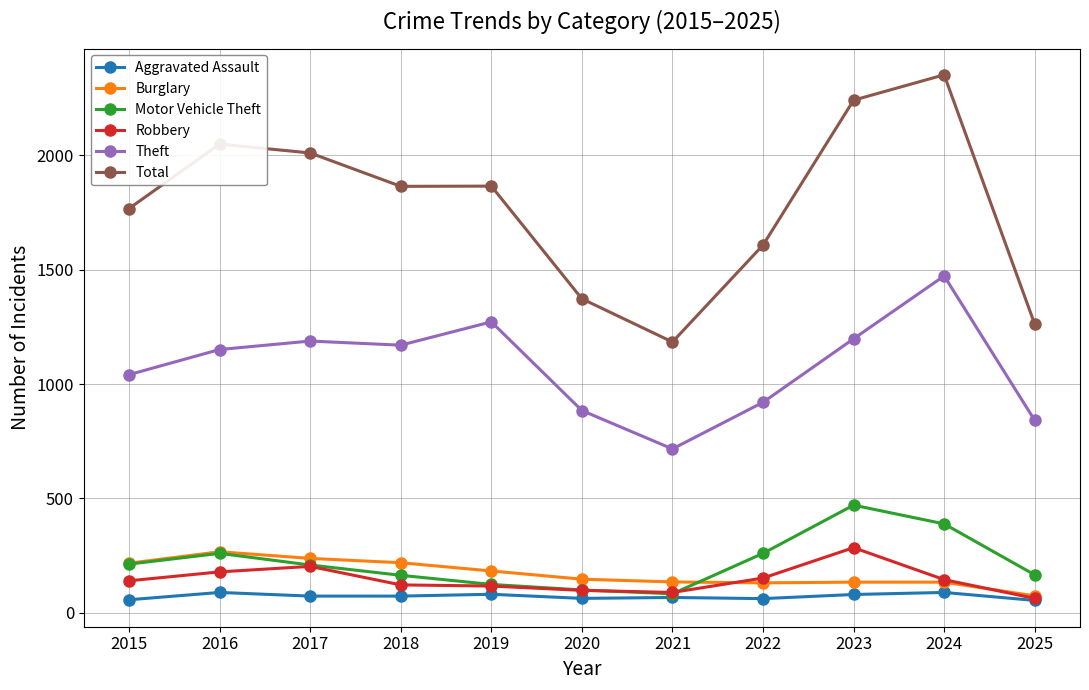

True or false: Robbery and Theft intersect in this chart.

False